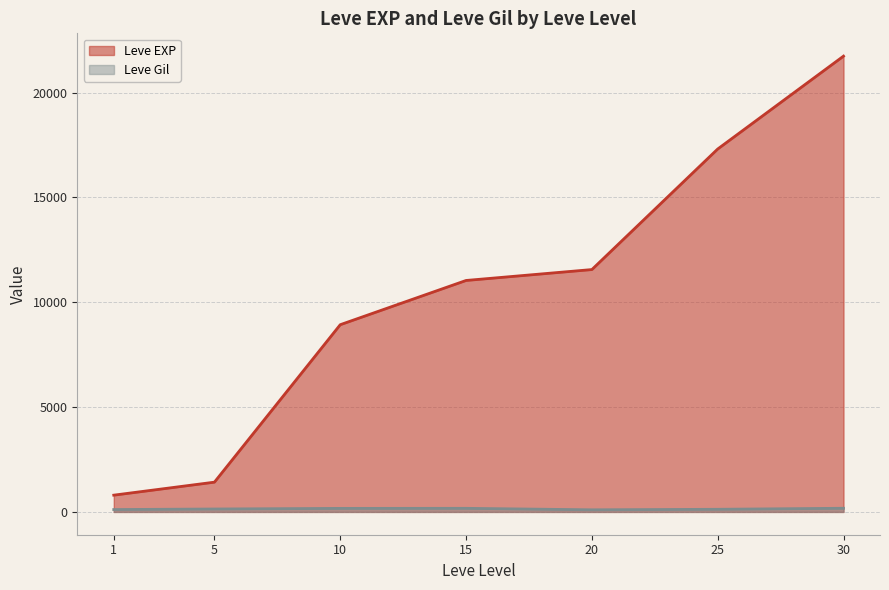

How many series are shown in this chart?

2